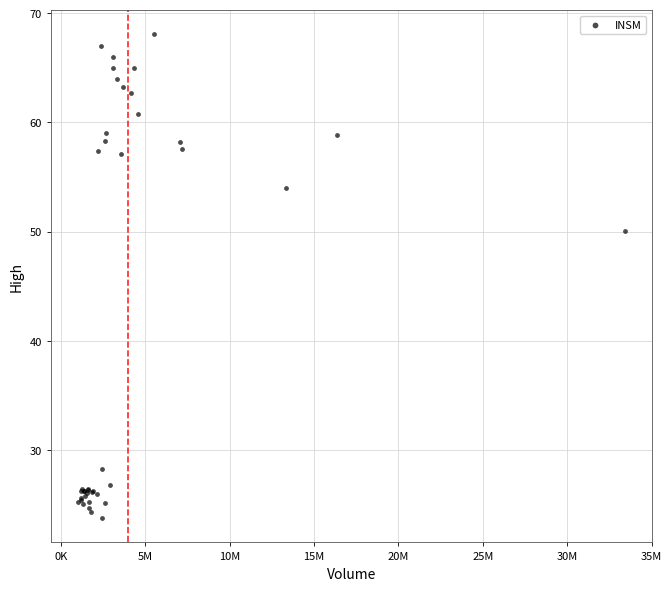

What Y value in the scatter plot is closest to 45?

50.1